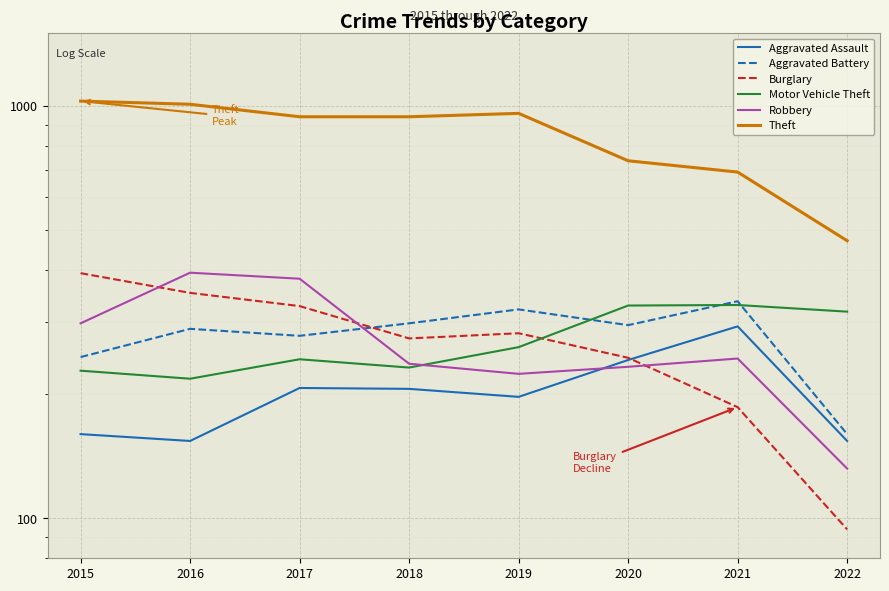

What is the value of the Aggravated Battery point at the 7th from the left?

336